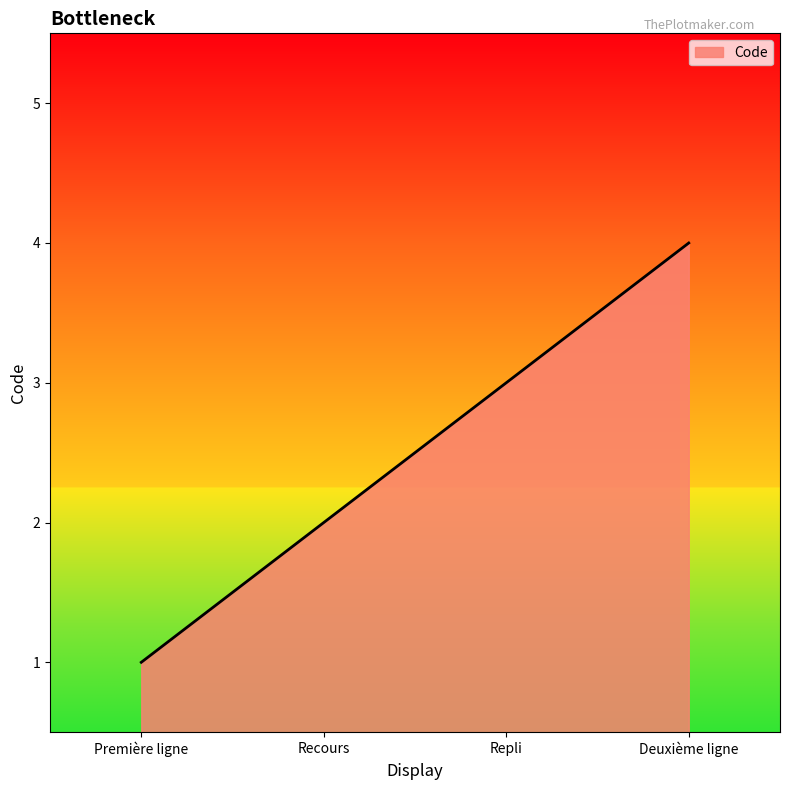

Rank the categories by value from highest to lowest.

Deuxième ligne, Repli, Recours, Première ligne